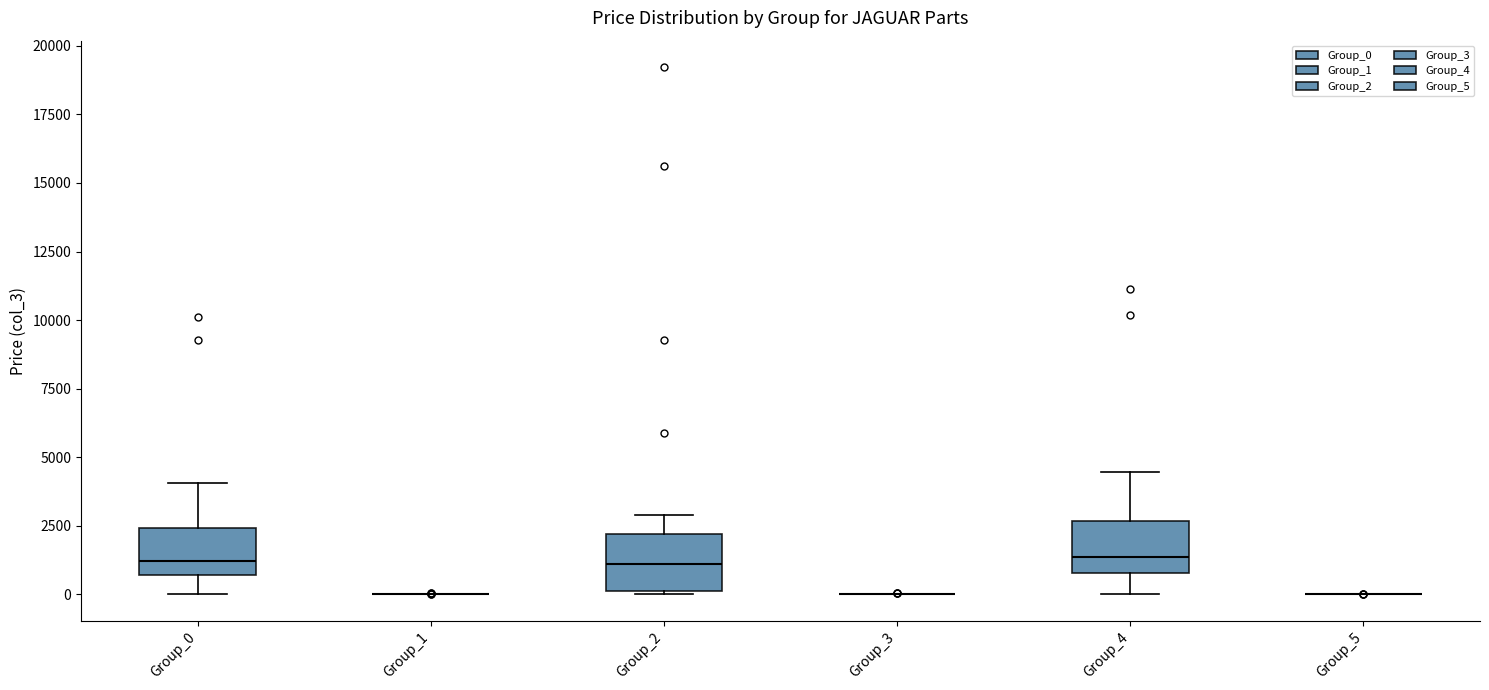

Where does the upper whisker of the box for Group_0 end on the y-axis? The values are not printed on the chart, so give them approximately, as read against the axis.

4000